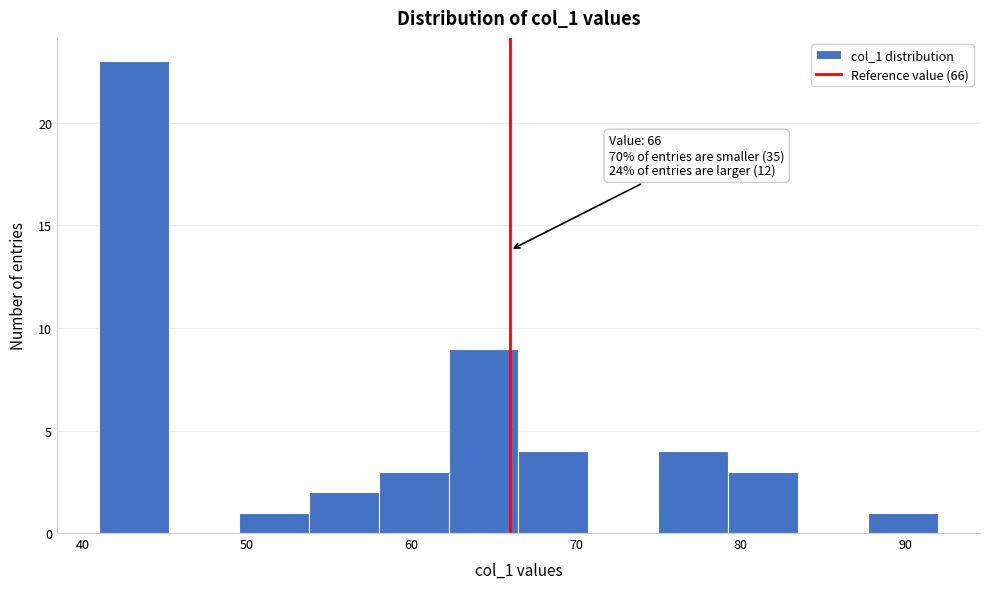

Which range on the x-axis has the tallest bar?

41 to 45